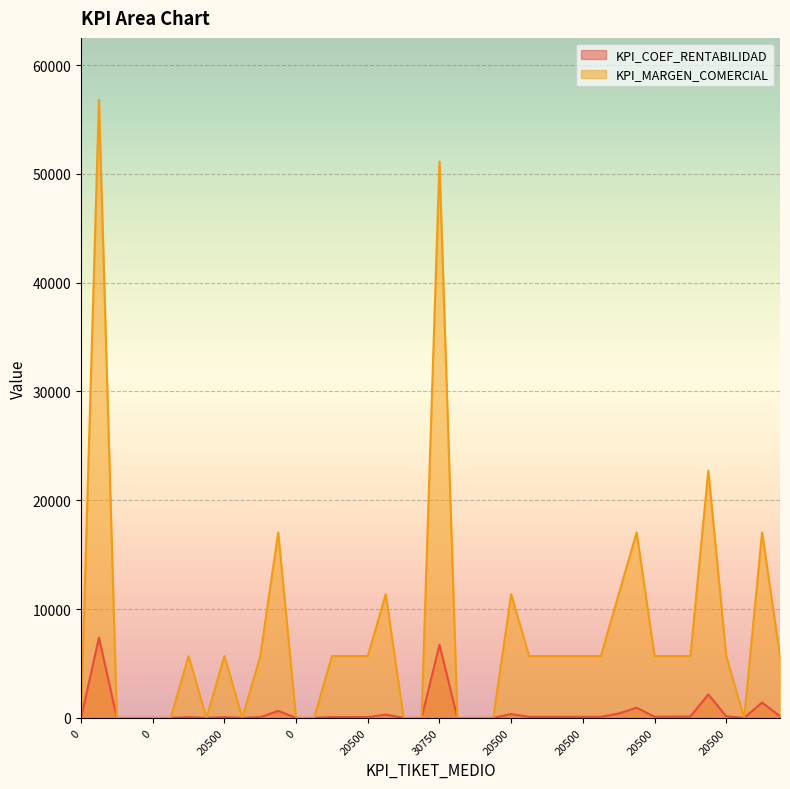

Is it true that KPI_MARGEN_COMERCIAL equals 5682 at 20500?

True